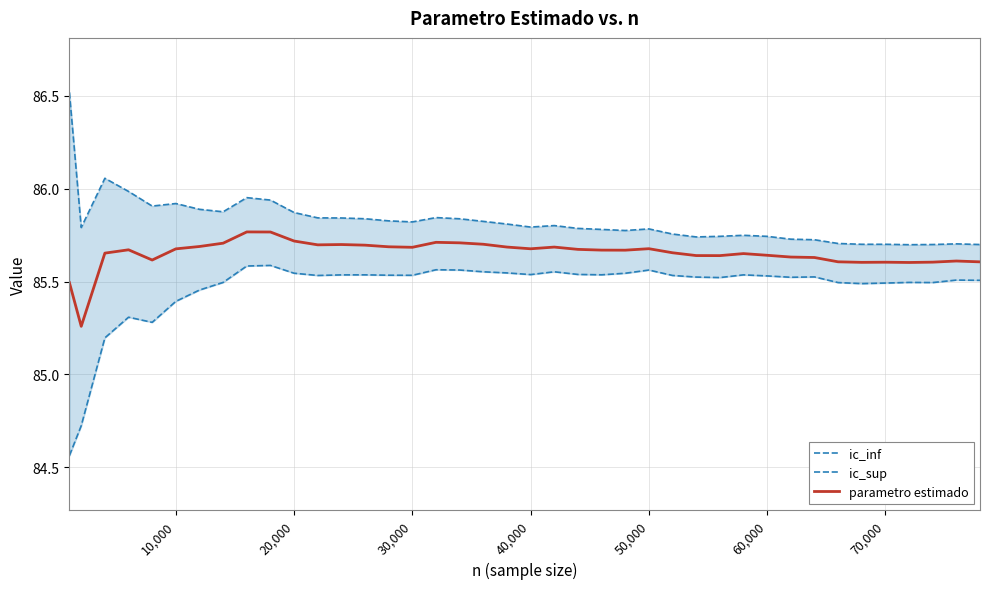

True or false: parametro estimado has a value of 85.7 at 30,000.

True